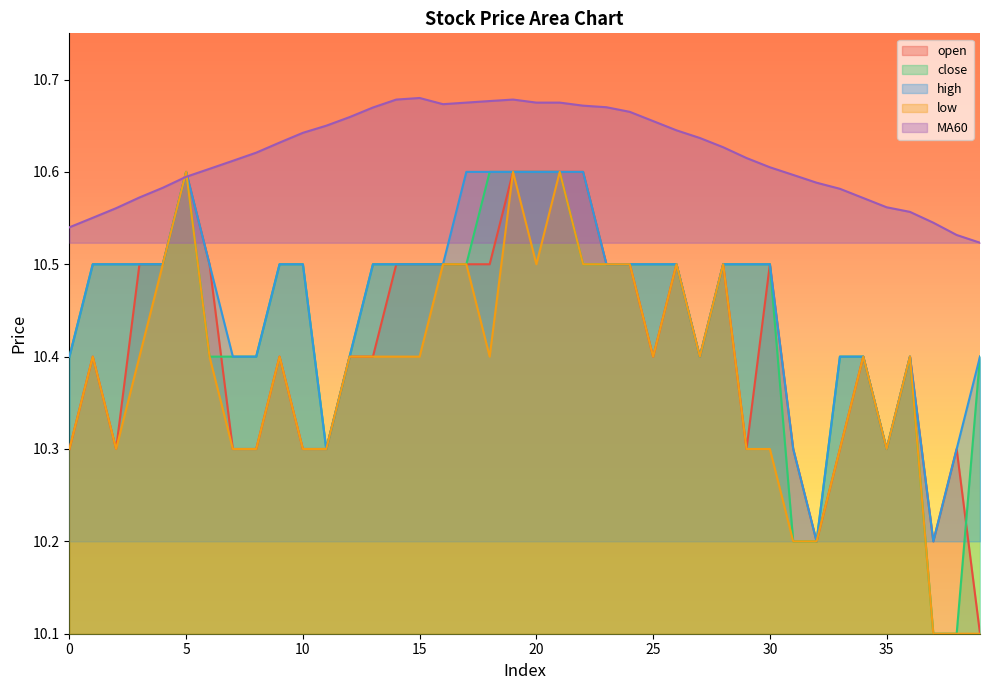

How many intersections are there between close and MA60?

2